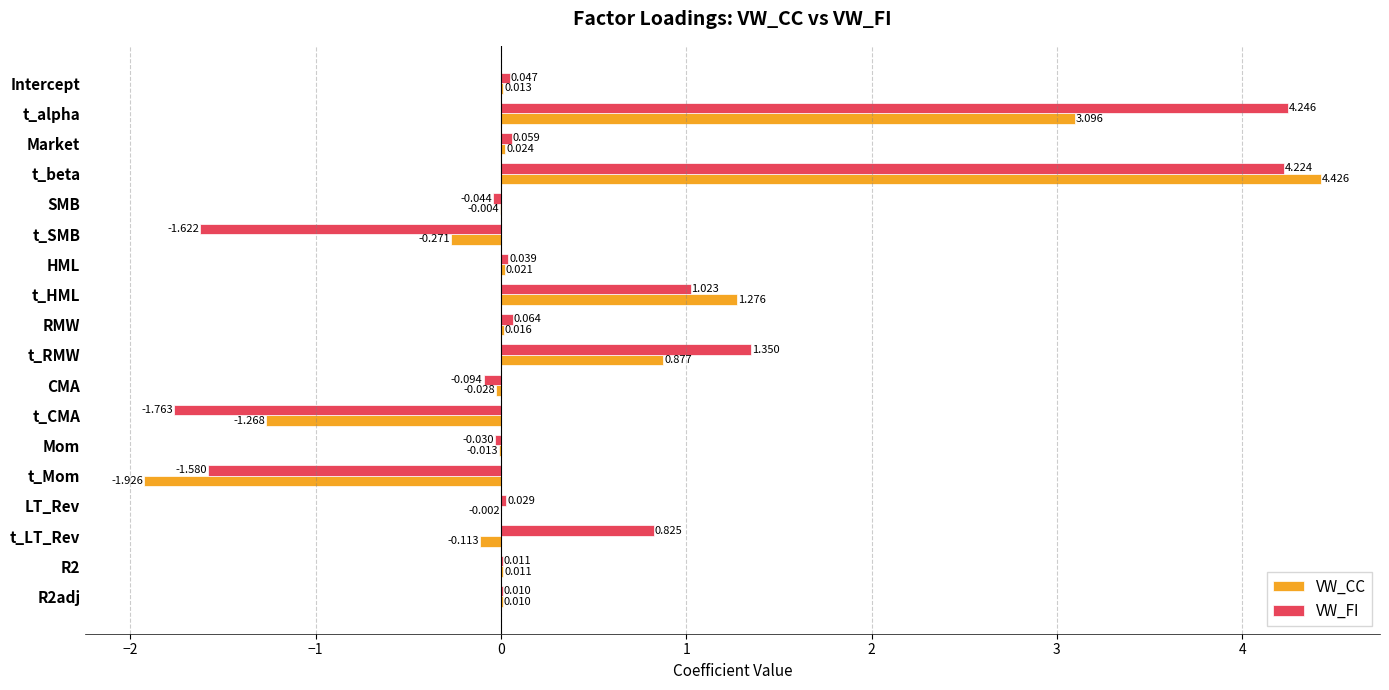

Which series has the largest total across all categories?

VW_FI